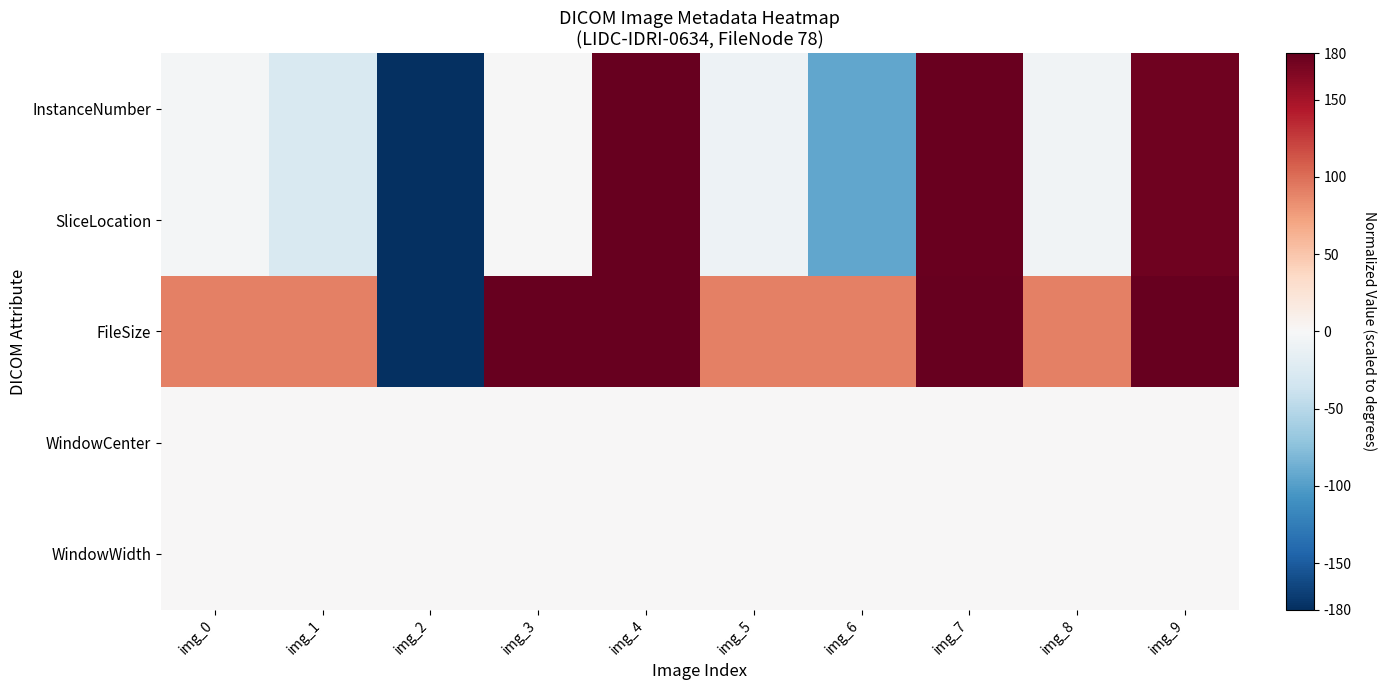

What is the maximum value shown in the chart?

180.0